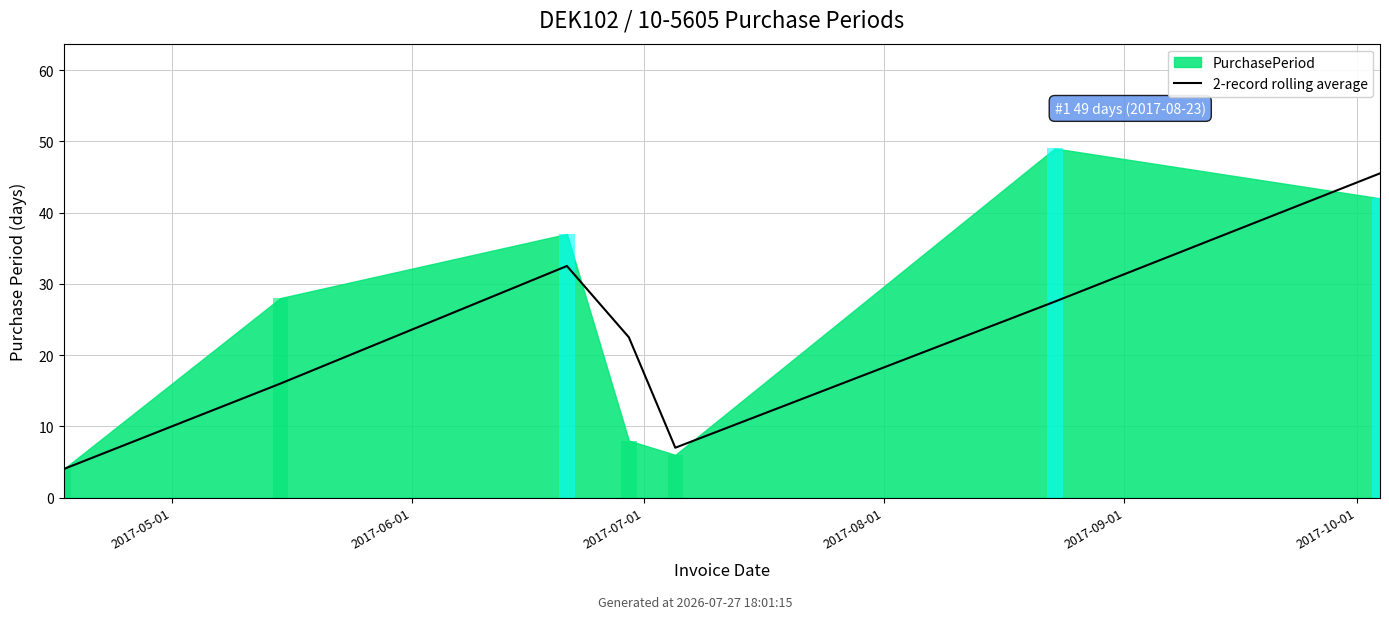

Is it true that the value at 2017-08-01 is 14.6?

False